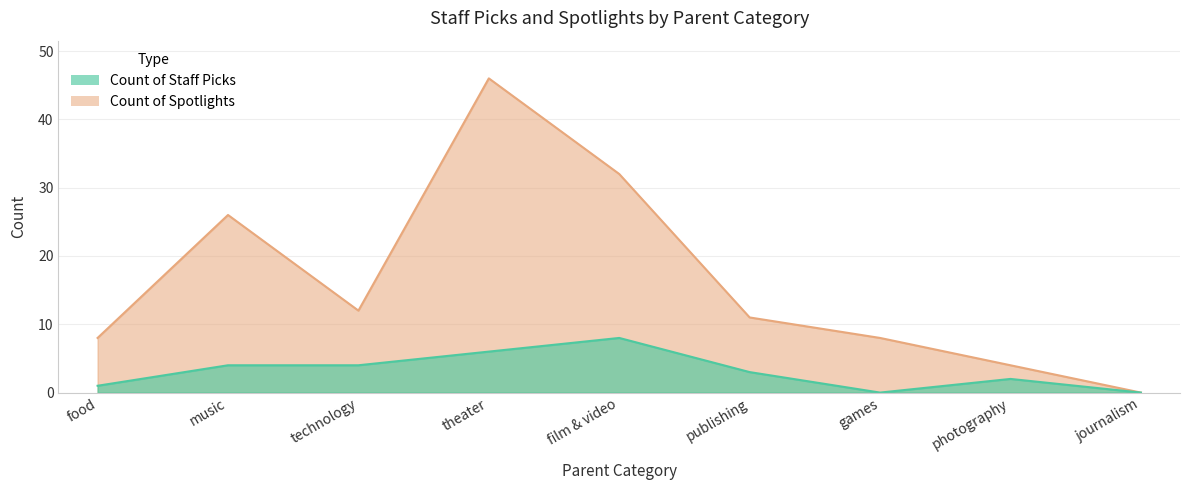

What is the difference between the maximum and second lowest values in the Count of Spotlights series?

42